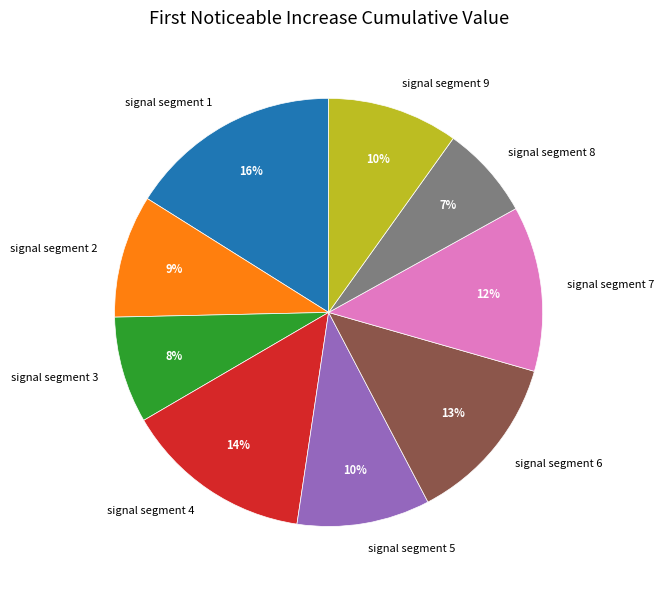

How many slices are in this pie chart?

9